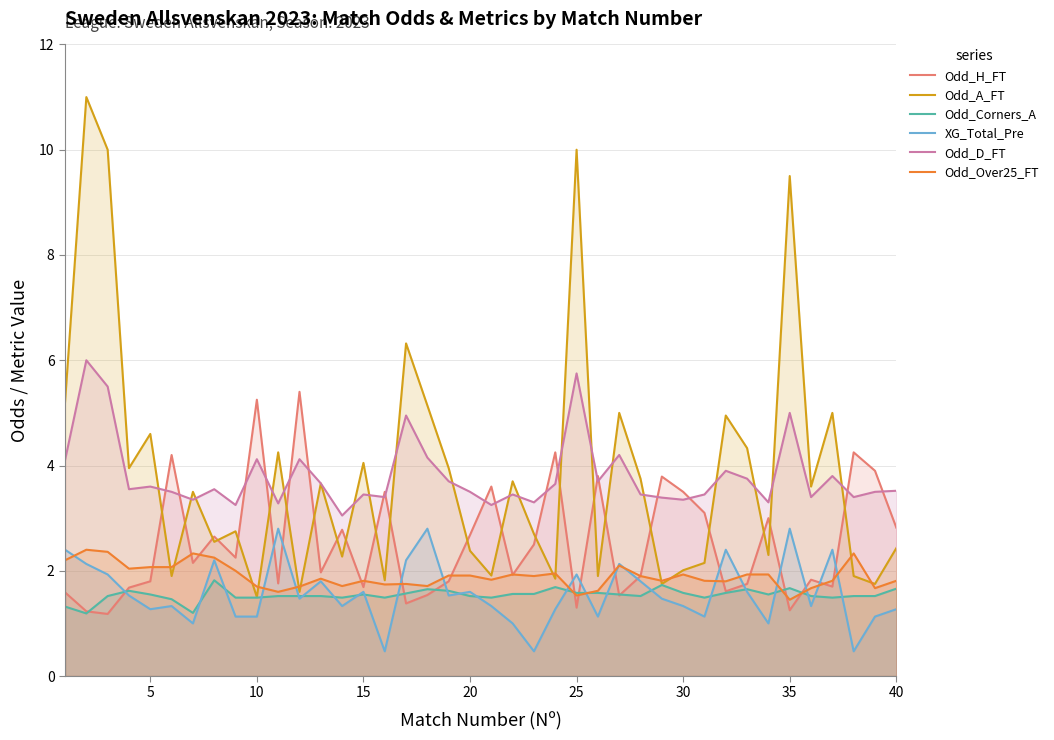

What is the minimum value for Odd_H_FT?

1.2